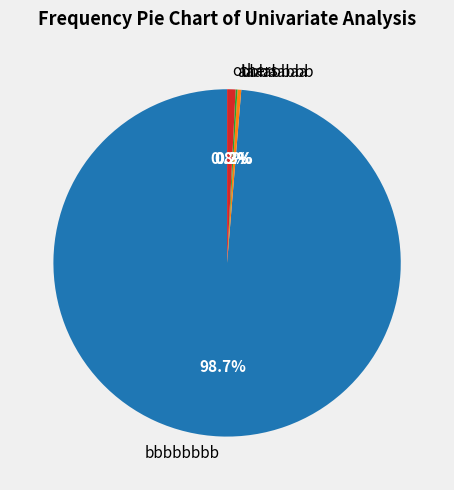

Which has a higher value, others or bbbbbbbb?

bbbbbbbb